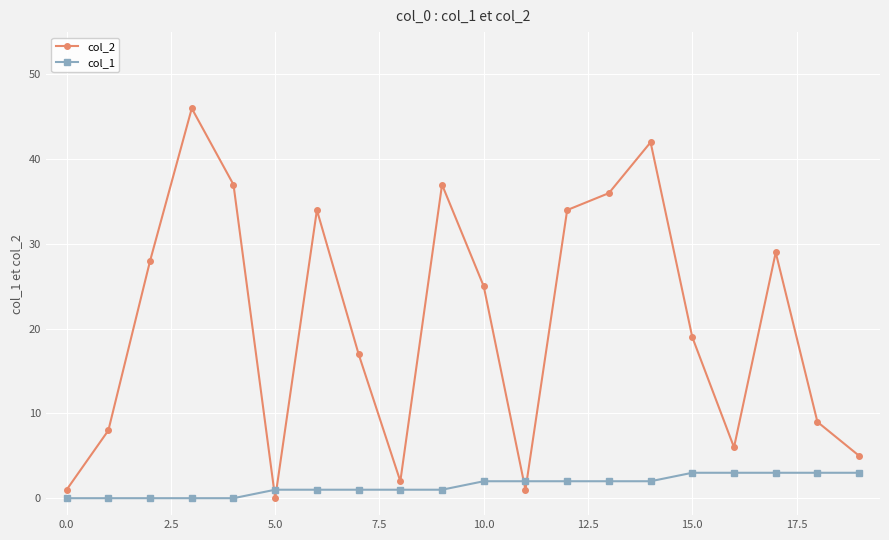

List the series in order of their peak value, highest first.

col_2, col_1